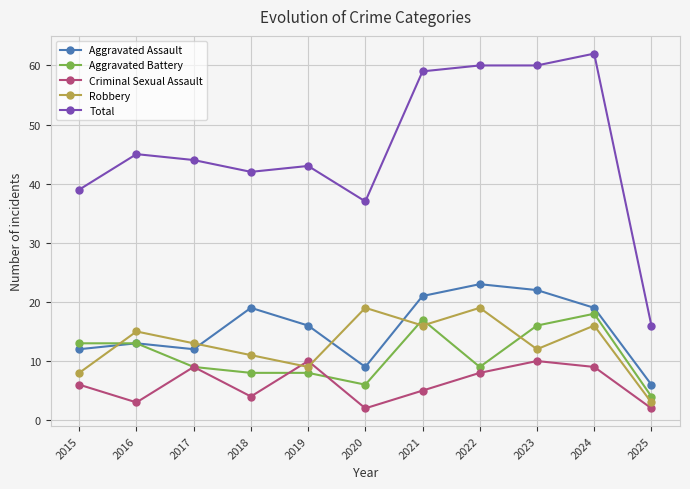

Between 2015 and 2016, which series saw the biggest shift?

Robbery